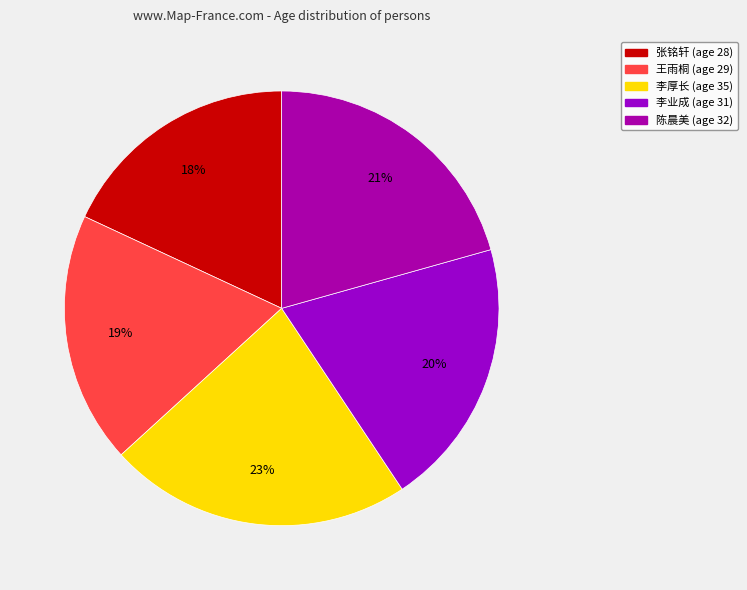

Rank the categories by value from lowest to highest.

张铭轩, 王雨桐, 李业成, 陈晨美, 李厚长